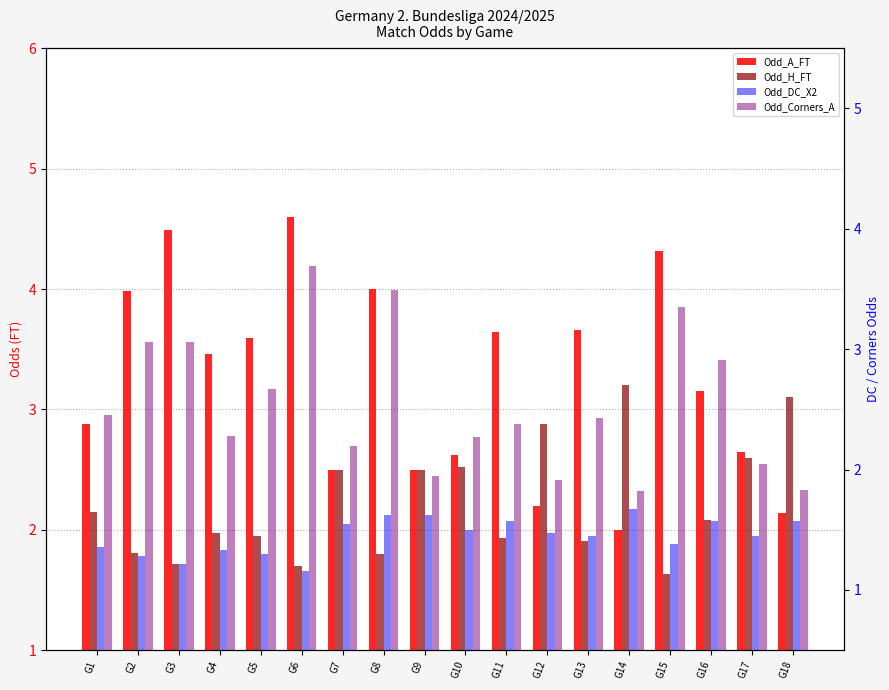

At which label does Odd_H_FT first exceed 2?

G1